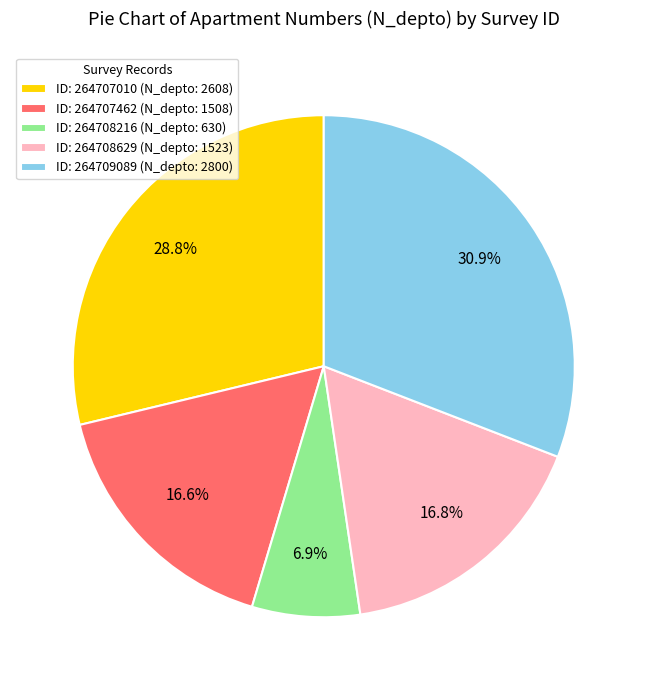

Count the number of slices in the pie.

5